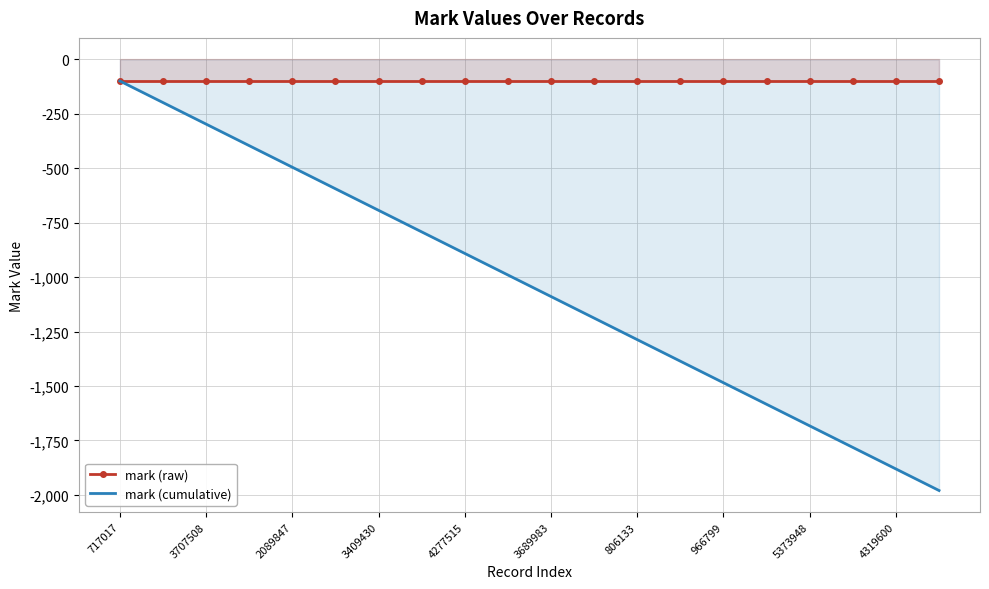

True or false: mark (cumulative) and mark (raw) cross at least once.

False